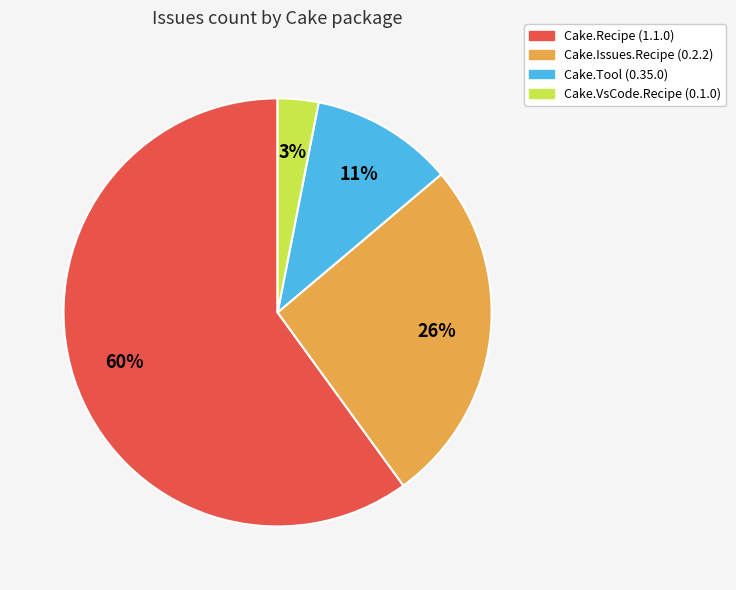

What percentage is the Cake.VsCode.Recipe (0.1.0) slice, to the nearest percent?

3%